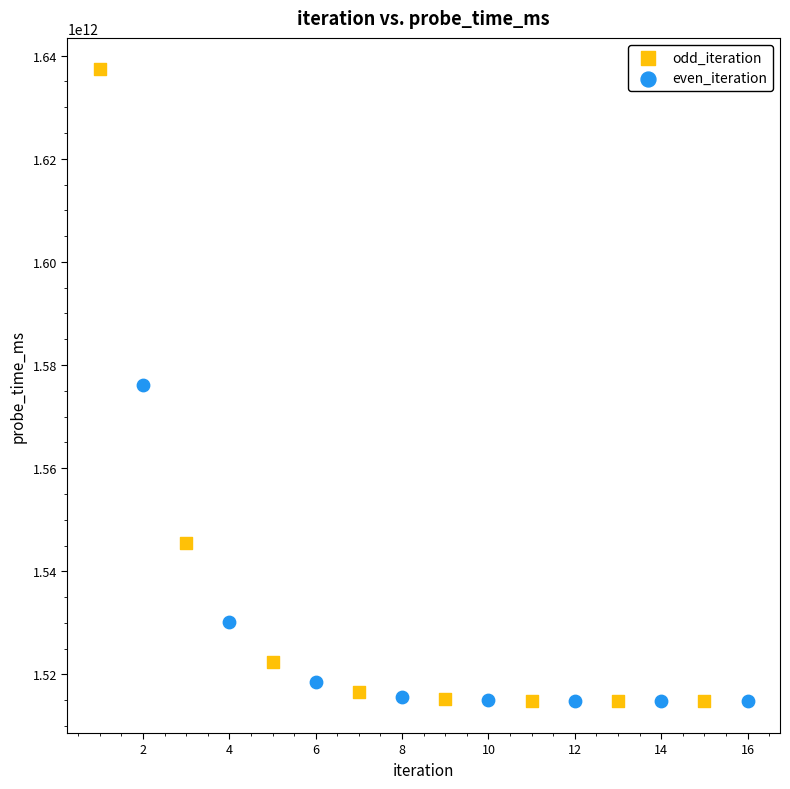

Which series reaches the maximum Y coordinate?

odd_iteration